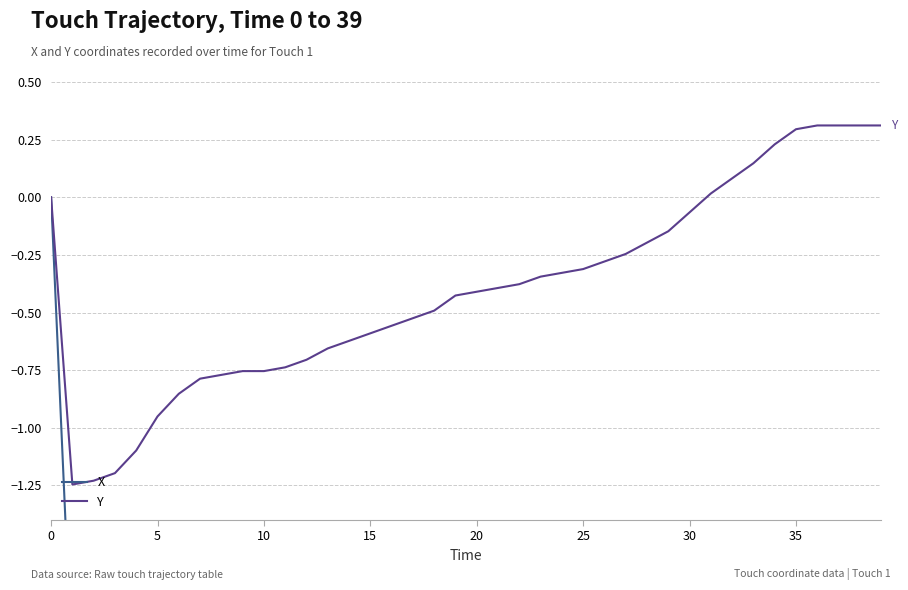

What is the total value across all series at 20?

-3.6